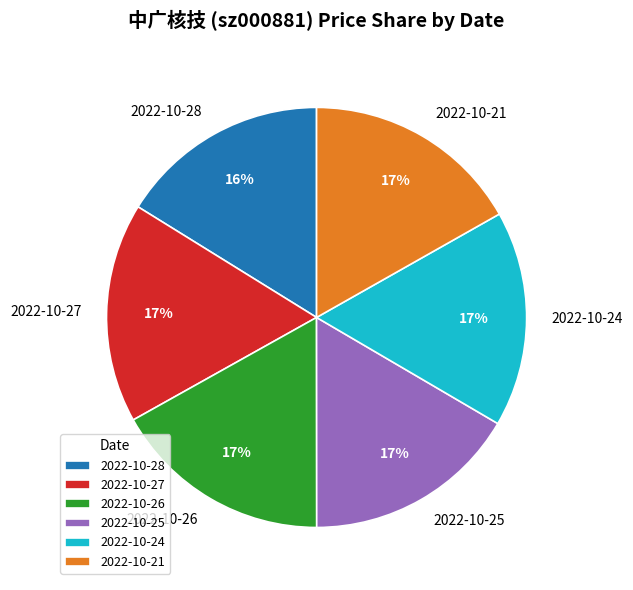

True or false: 2022-10-24 accounts for 17% of the total.

True